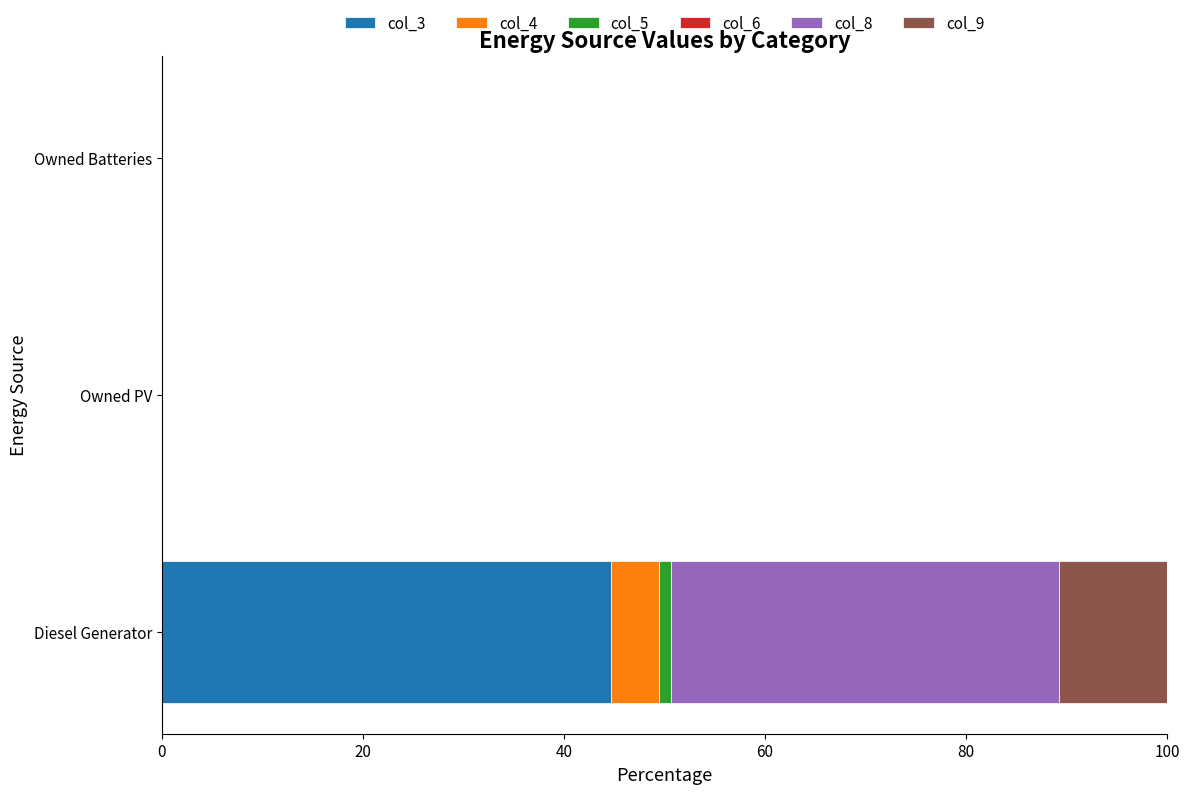

How many series are shown in this chart?

5